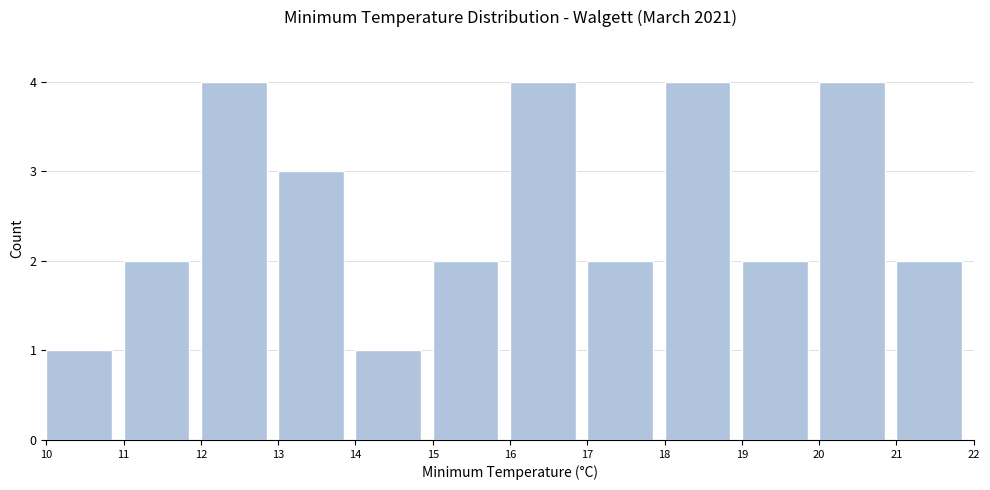

Reading left to right, transcribe this chart: for each bar, give the range it covers on the x-axis and its height. The values are not printed on the chart, so give them approximately, as read against the axis.

10 to 11: 1
11 to 12: 2
12 to 13: 4
13 to 14: 3
14 to 15: 1
15 to 16: 2
16 to 17: 4
17 to 18: 2
18 to 19: 4
19 to 20: 2
20 to 21: 4
21 to 22: 2